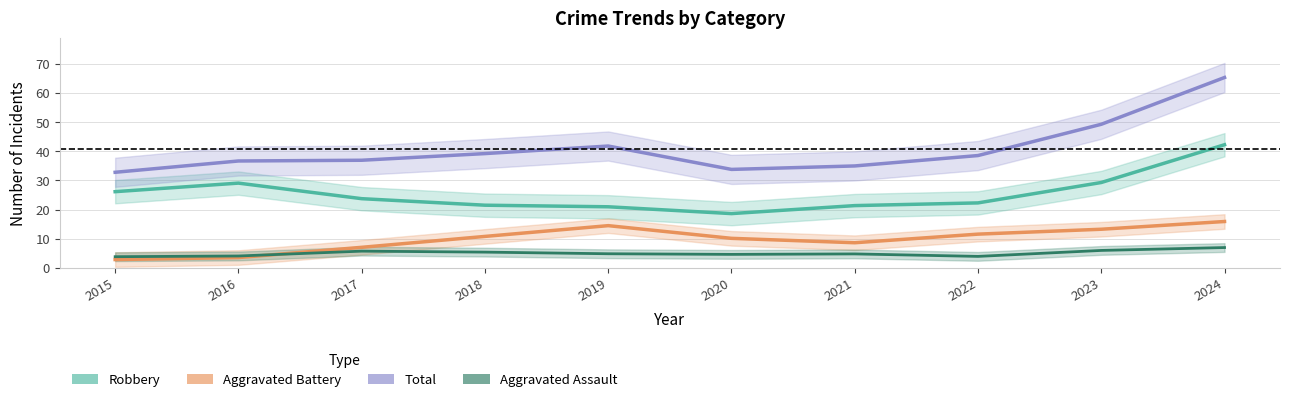

What is the maximum value shown in the chart?

65.3